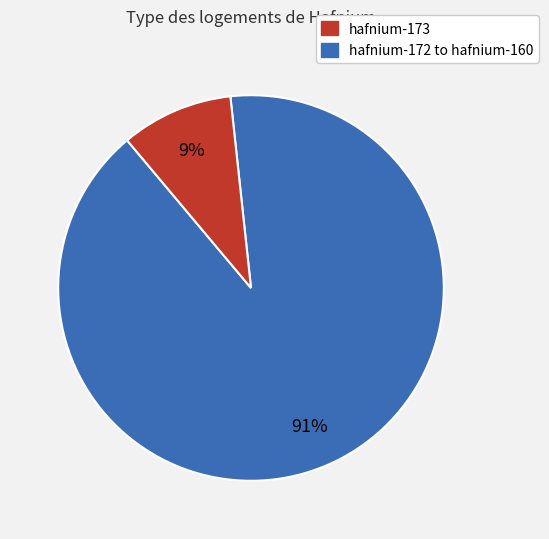

To the nearest percent, what is the average slice percentage?

50%